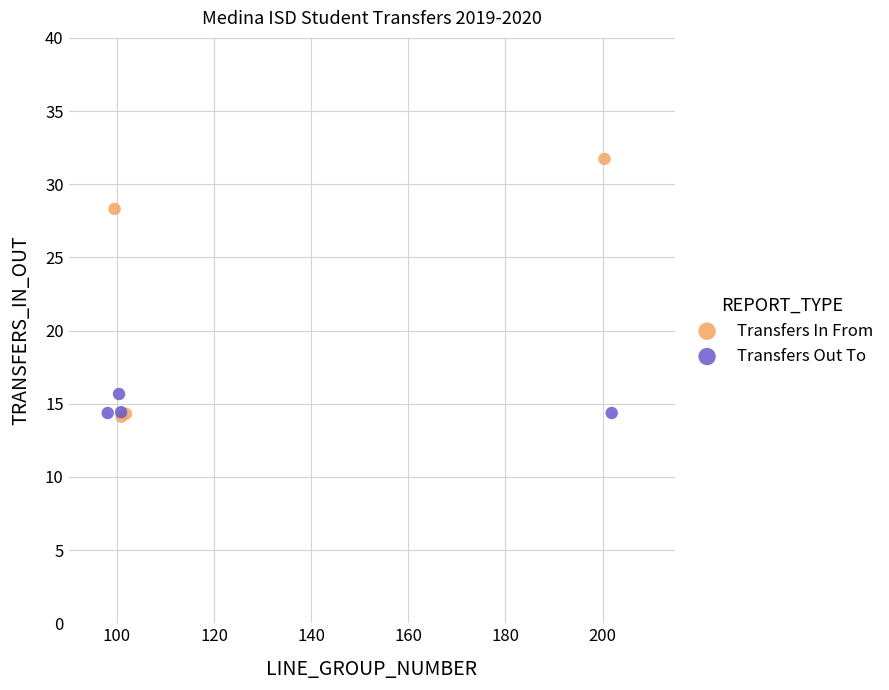

What are all the series names shown in the legend?

Transfers In From, Transfers Out To